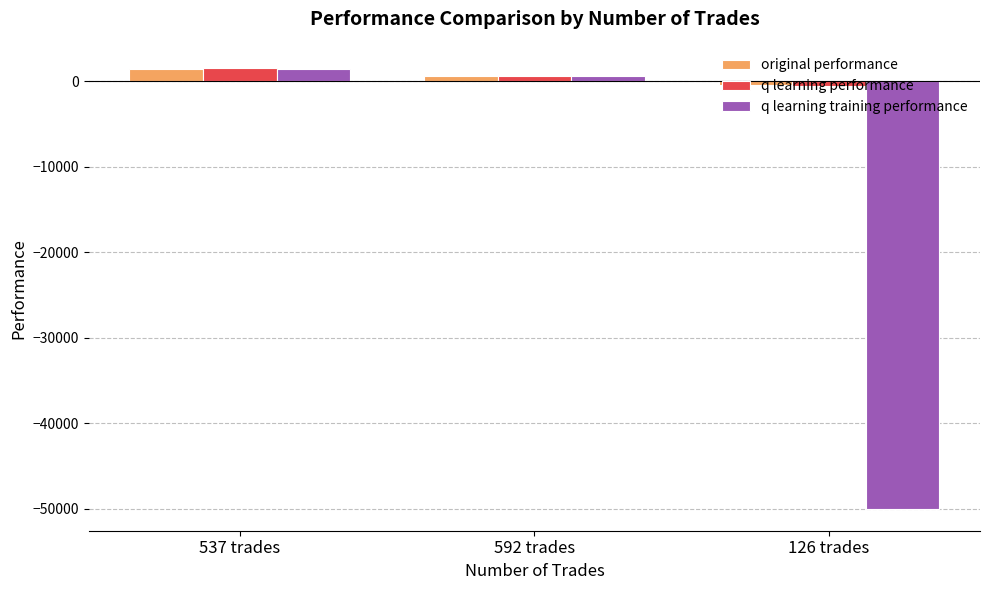

Read the q learning training performance value at 537 trades.

1438.1